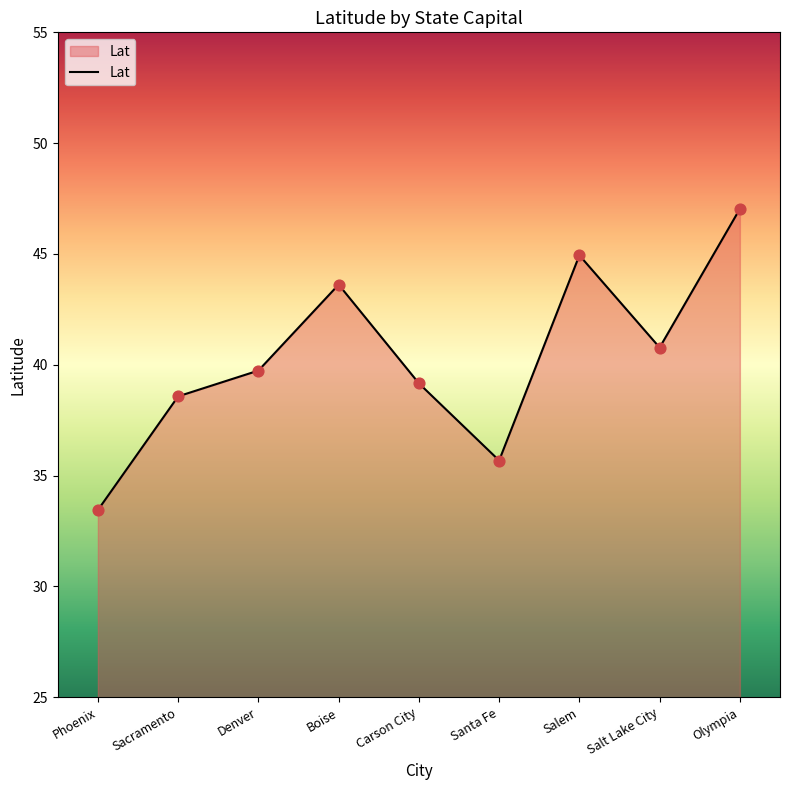

What is the ratio of the value at Salt Lake City to the value at Boise?

0.9